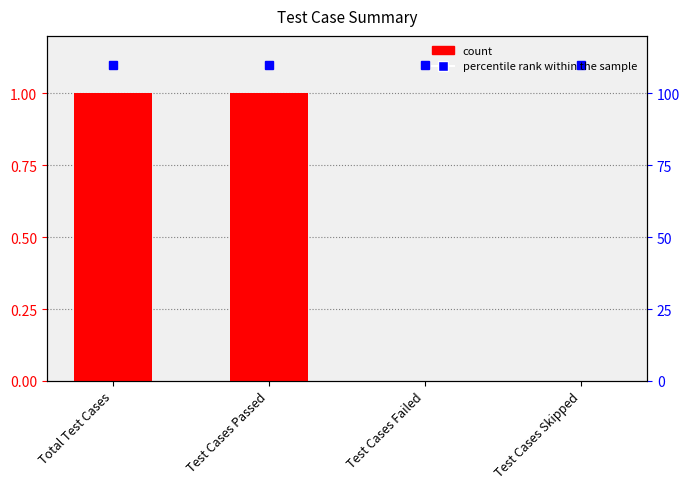

Reading right to left, transcribe all the data shown in this chart.

Test Cases Skipped=0	Test Cases Failed=0	Test Cases Passed=1	Total Test Cases=1